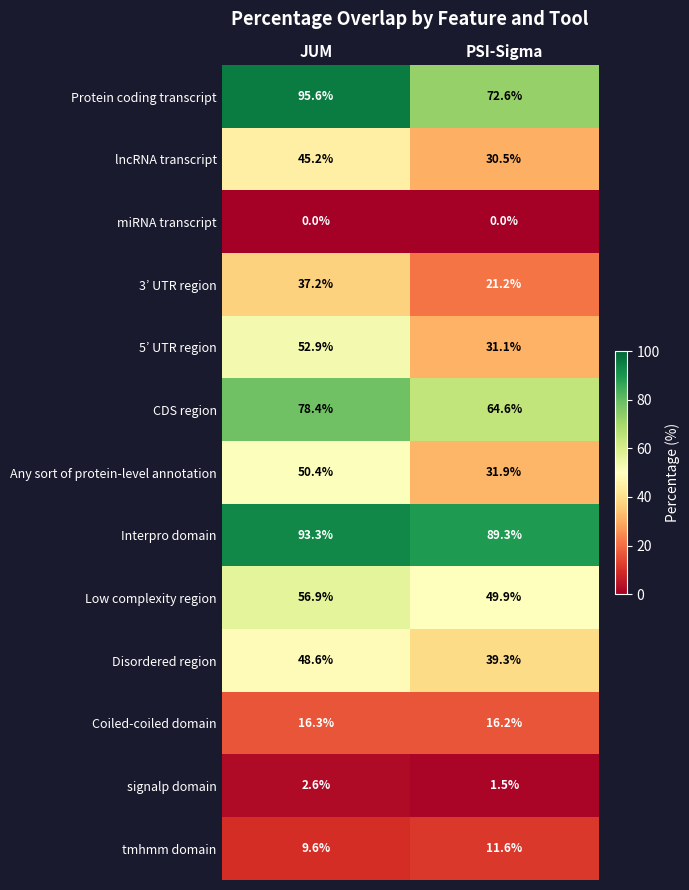

At which category is the sum across all series the highest?

JUM